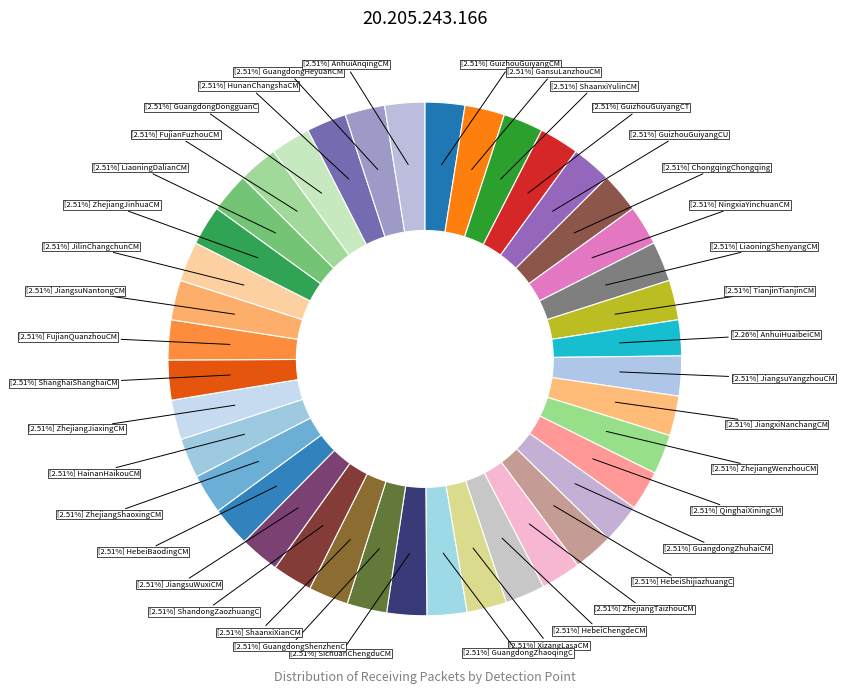

Rank the categories by value from lowest to highest.

AnhuiHuaibeiChina-Mobile, GuizhouGuiyangChina-Mobile, GansuLanzhouChina-Mobile, ShaanxiYulinChina-Mobile, GuizhouGuiyangChina-Telecom, GuizhouGuiyangChina-Unicom, ChongqingChongqingChina-Mobile, NingxiaYinchuanChina-Mobile, LiaoningShenyangChina-Mobile, TianjinTianjinChina-Mobile, JiangsuYangzhouChina-Mobile, JiangxiNanchangChina-Mobile, ZhejiangWenzhouChina-Mobile, QinghaiXiningChina-Mobile, GuangdongZhuhaiChina-Mobile, HebeiShijiazhuangChina-Mobile, ZhejiangTaizhouChina-Mobile, HebeiChengdeChina-Mobile, XizangLasaChina-Mobile, GuangdongZhaoqingChina-Mobile, SichuanChengduChina-Mobile, GuangdongShenzhenChina-Mobile, ShaanxiXianChina-Mobile, ShandongZaozhuangChina-Mobile, JiangsuWuxiChina-Mobile, HebeiBaodingChina-Mobile, ZhejiangShaoxingChina-Mobile, HainanHaikouChina-Mobile, ZhejiangJiaxingChina-Mobile, ShanghaiShanghaiChina-Mobile, FujianQuanzhouChina-Mobile, JiangsuNantongChina-Mobile, JilinChangchunChina-Mobile, ZhejiangJinhuaChina-Mobile, LiaoningDalianChina-Mobile, FujianFuzhouChina-Mobile, GuangdongDongguanChina-Mobile, HunanChangshaChina-Mobile, GuangdongHeyuanChina-Mobile, AnhuiAnqingChina-Mobile